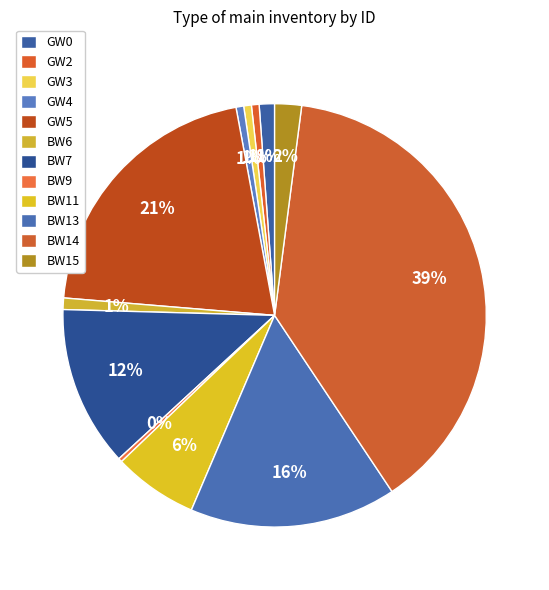

How many slices are in this pie chart?

12